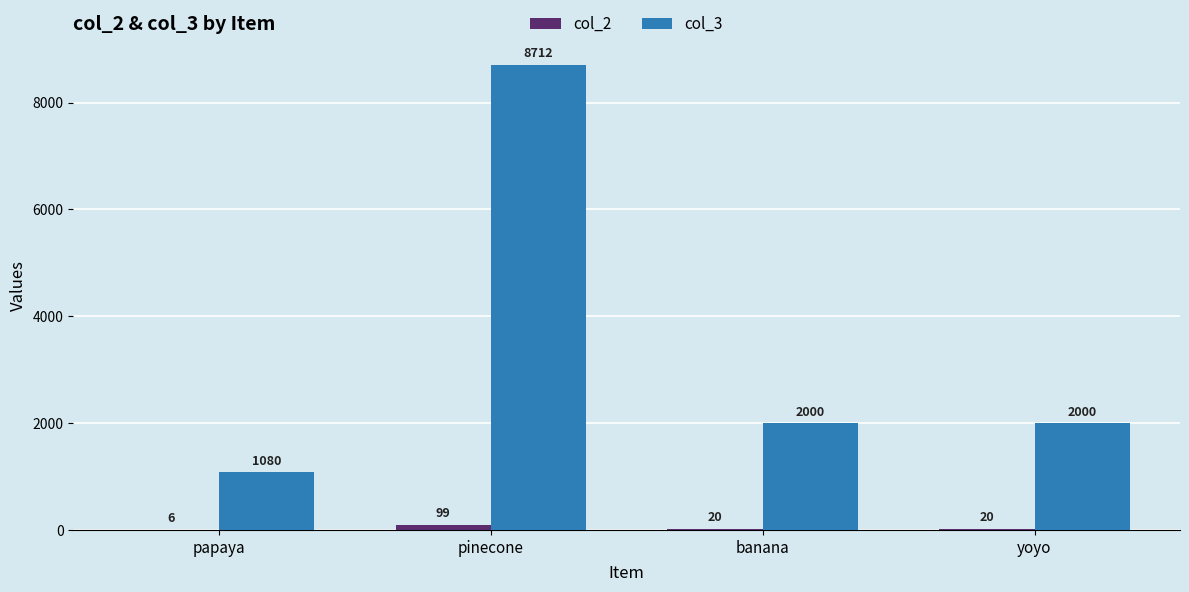

Reading left to right, transcribe all the data shown in this chart.

col_2: papaya=6	pinecone=99	banana=20	yoyo=20
col_3: papaya=1080	pinecone=8712	banana=2000	yoyo=2000